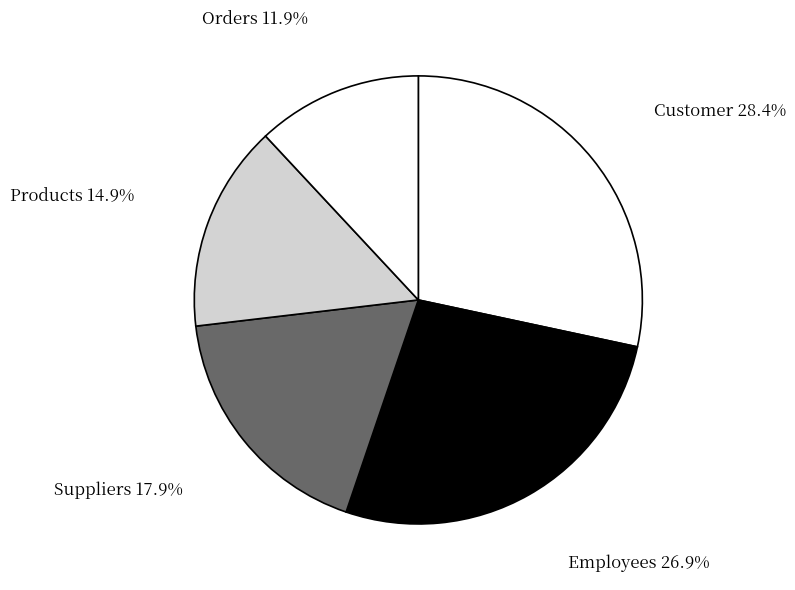

Is Employees the majority of the pie?

No